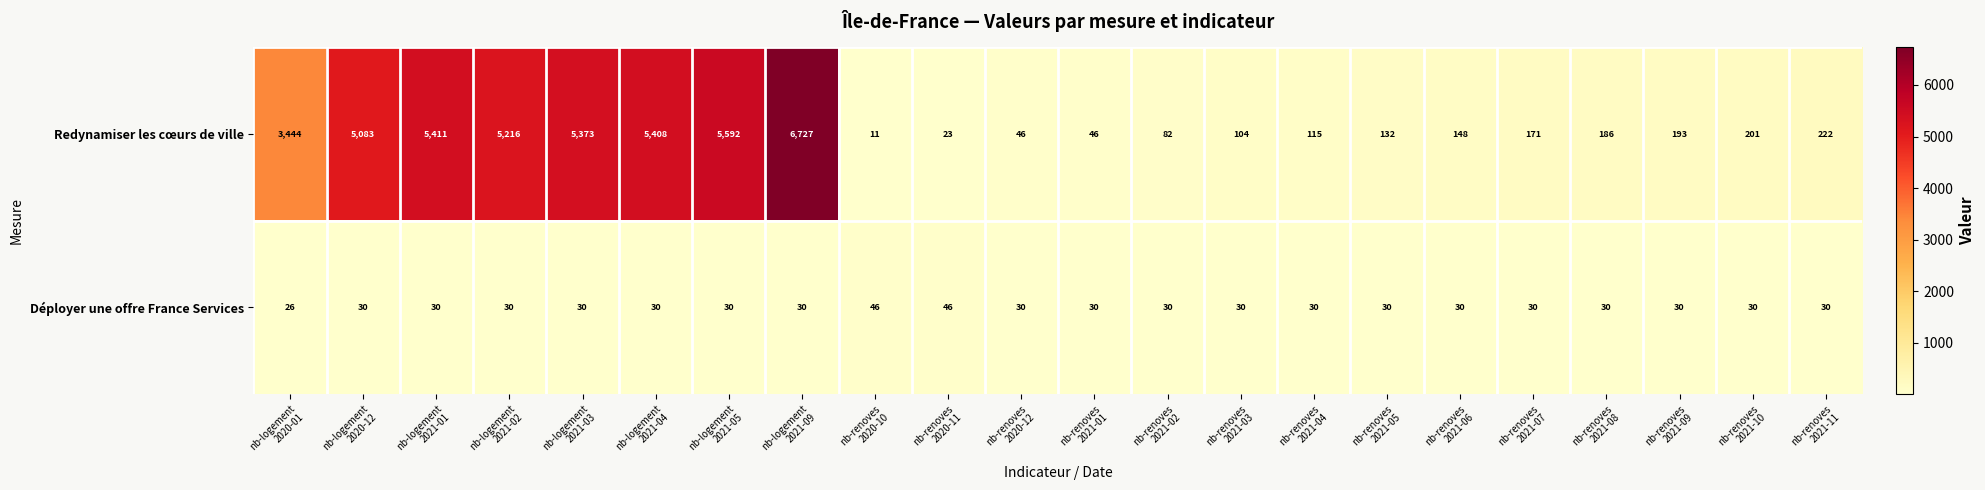

Rank the series by their maximum value, from highest to lowest.

Redynamiser les cœurs de ville, Déployer une offre France Services